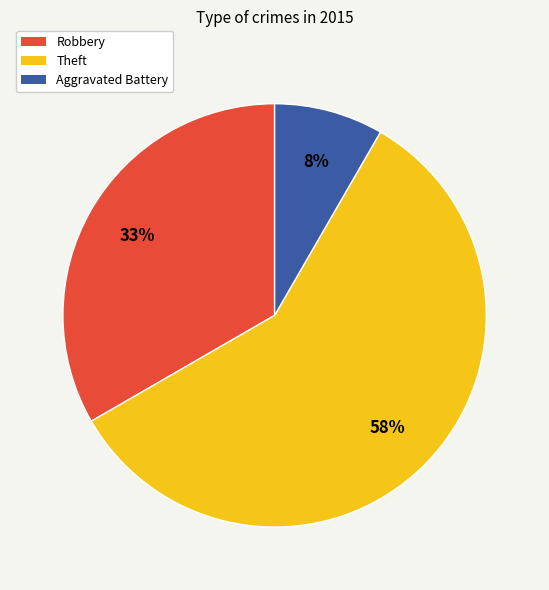

To the nearest percent, what is the average slice percentage?

33%